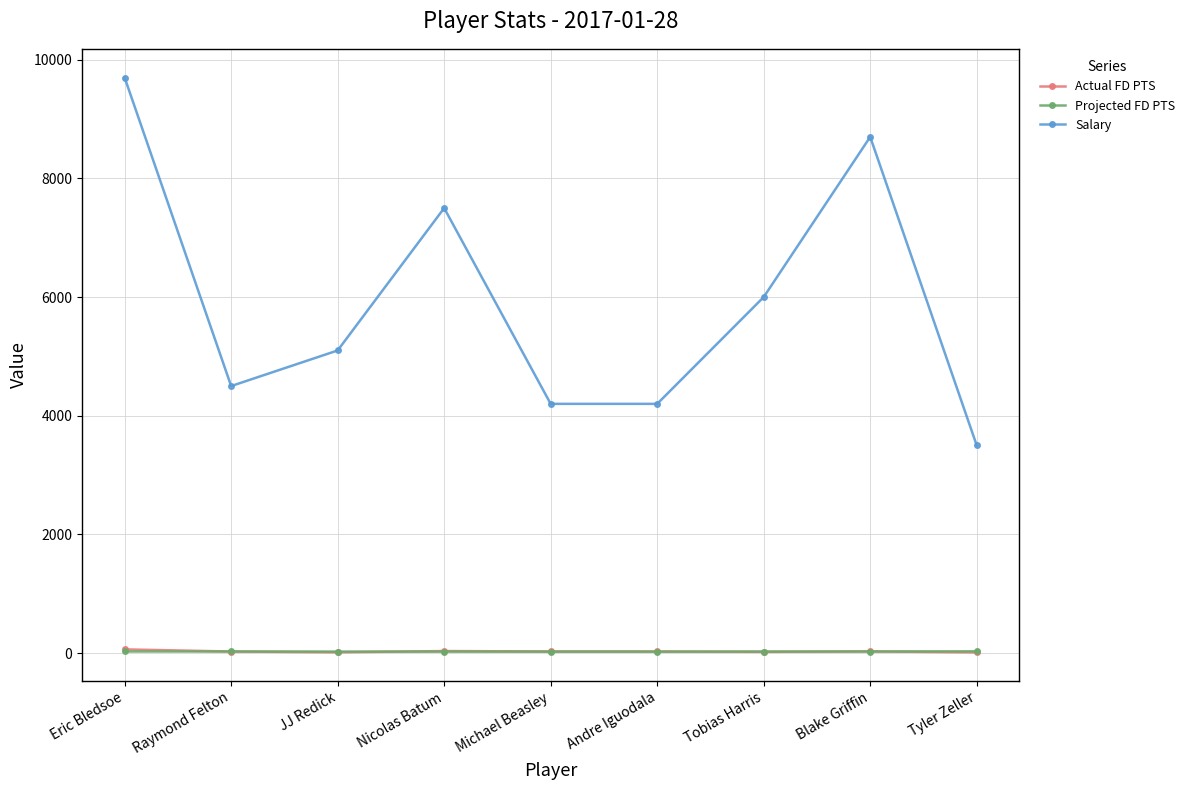

Read the Projected FD PTS value at Nicolas Batum.

23.8